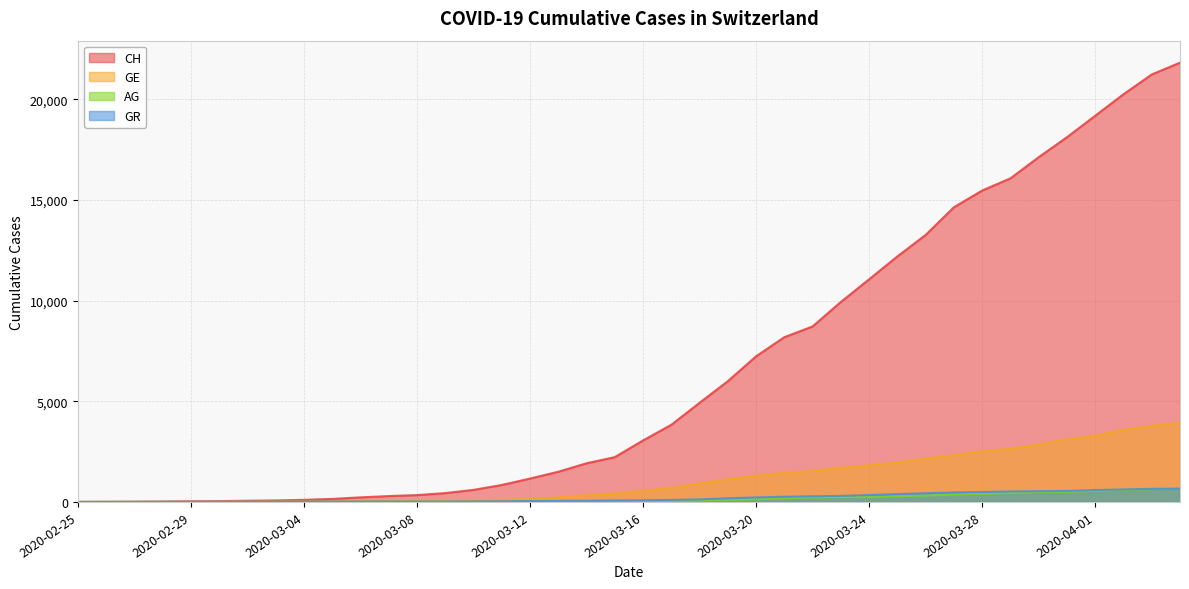

True or false: AG has more than 1 points higher than both neighbors.

False